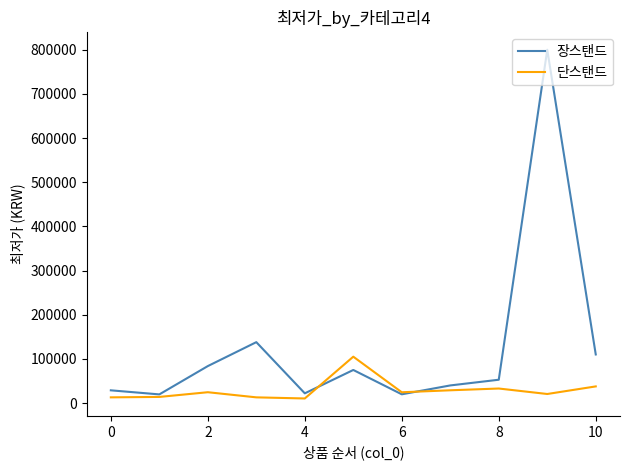

List the series in order of their overall mean, highest first.

장스탠드, 단스탠드